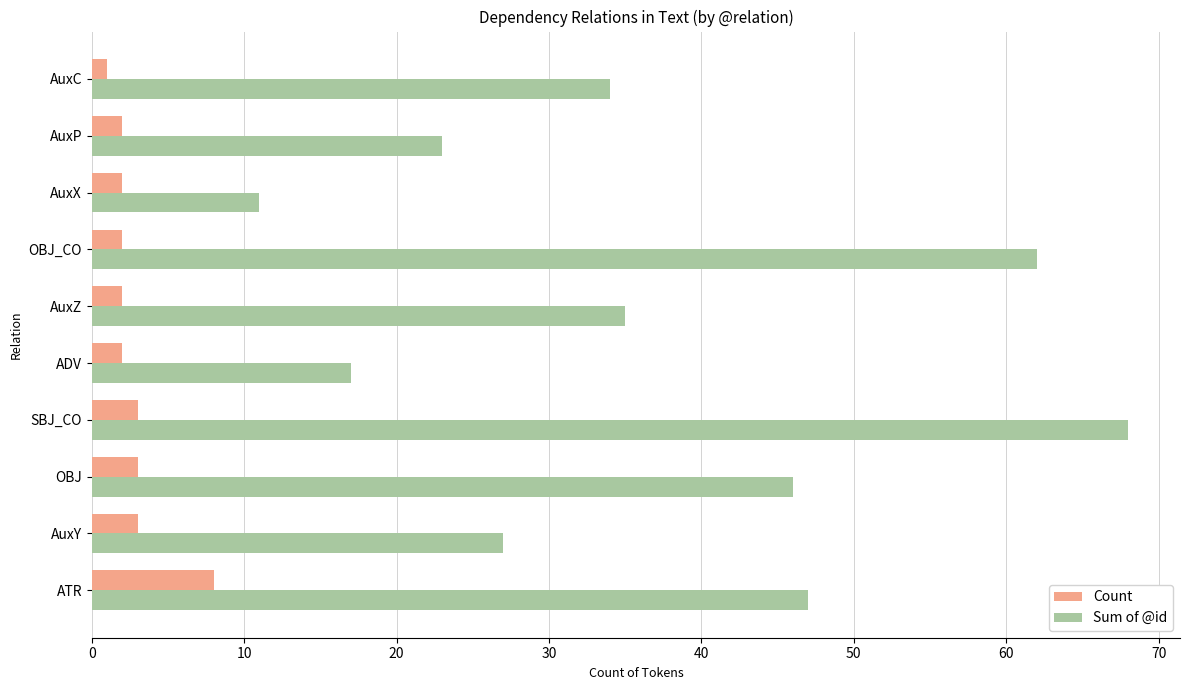

Count the Count values in the range 2 to 3.

8